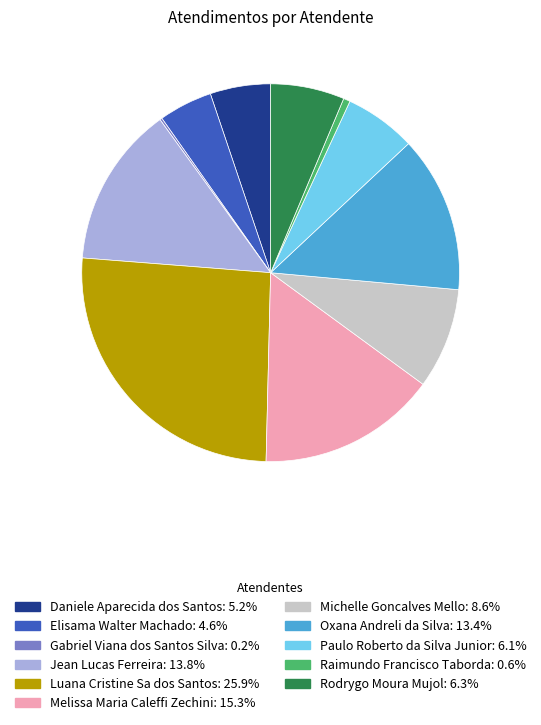

Does Paulo Roberto da Silva Junior represent more than half of the total?

No